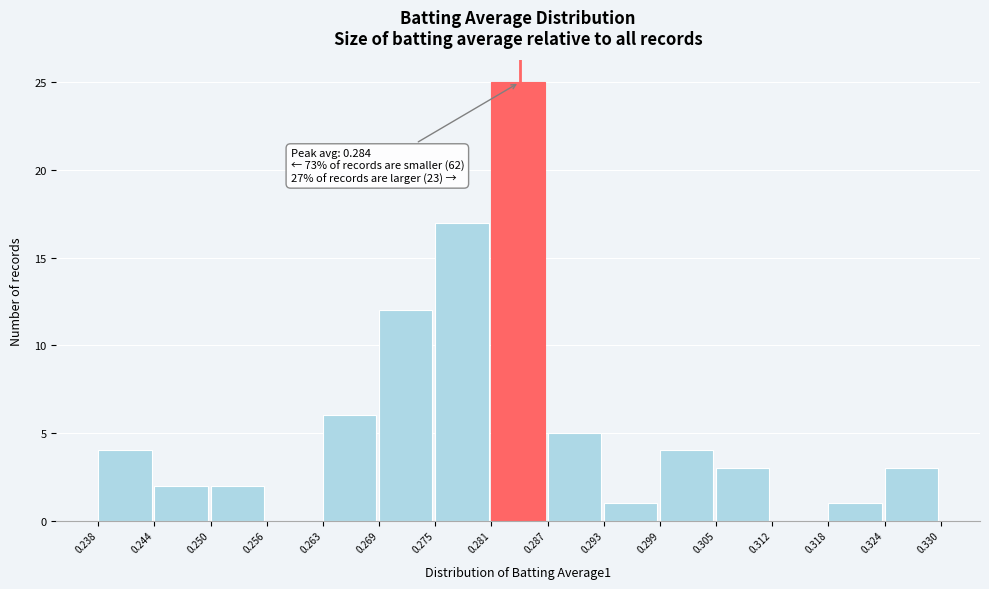

Over which range of the x-axis is the bar tallest?

0.281 to 0.287